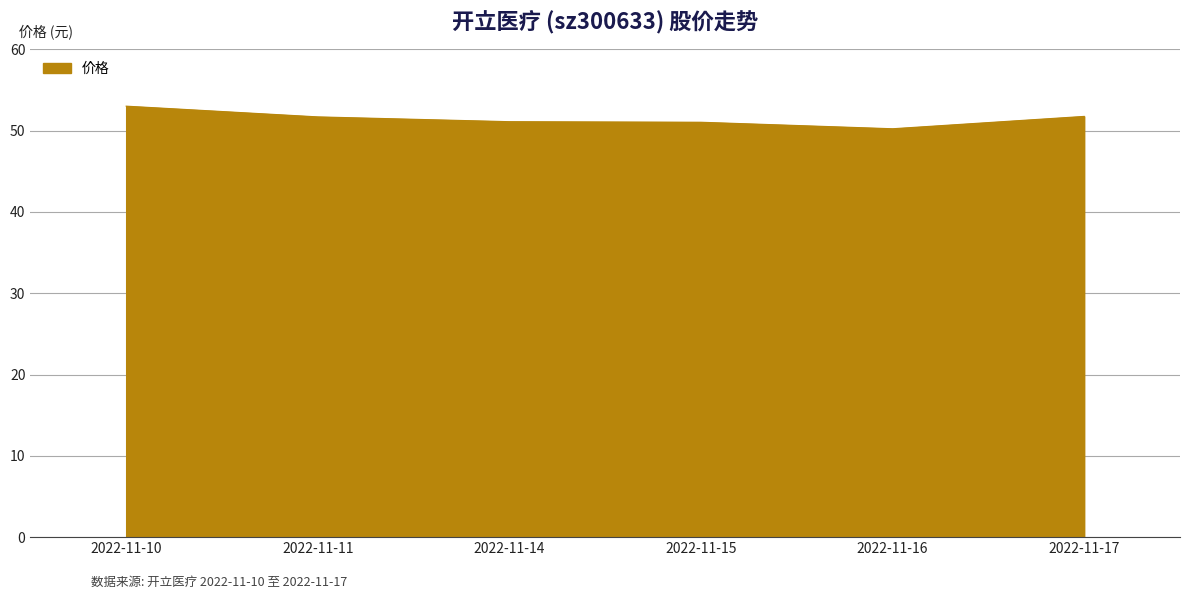

True or false: the data has more than 1 interior local peaks.

False